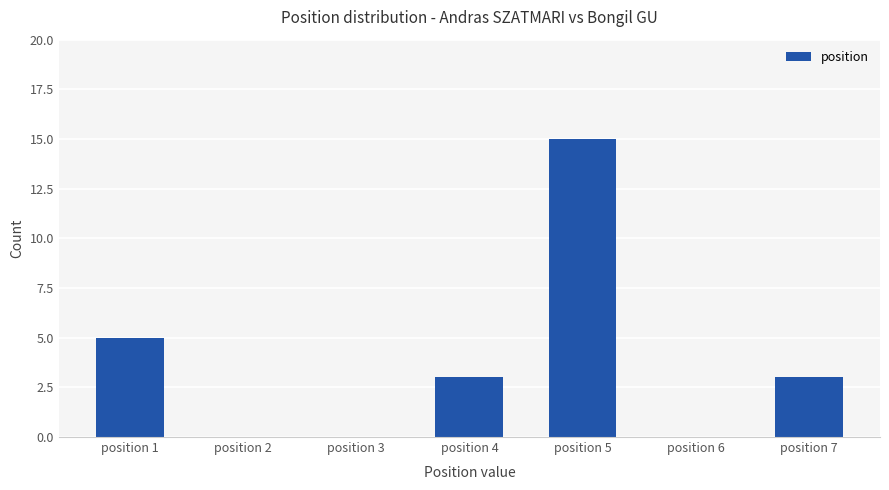

What is the sum of the values at position 1 and position 6?

5